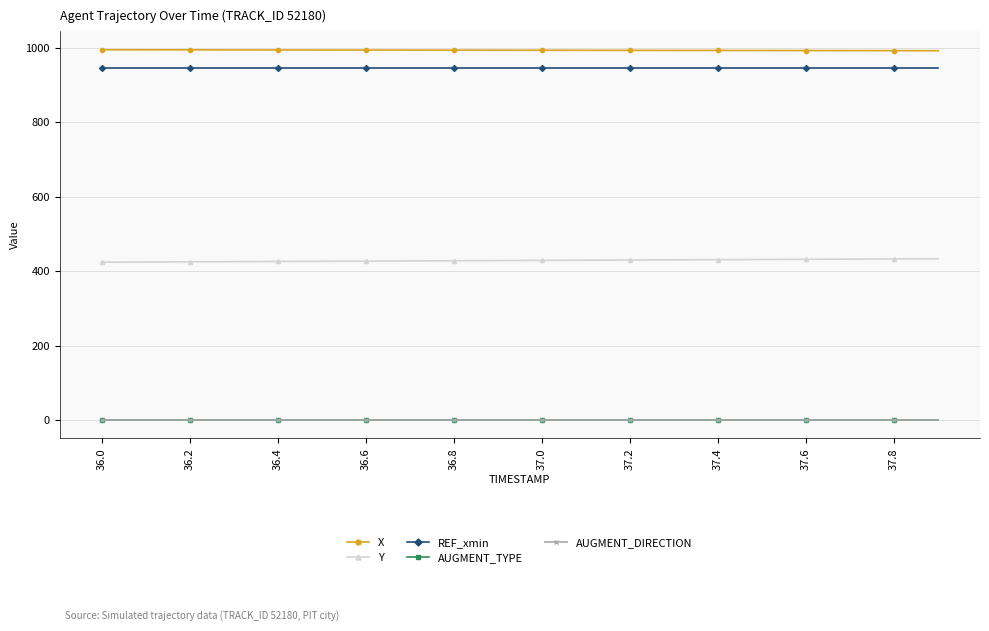

How many lines are shown in the chart?

5